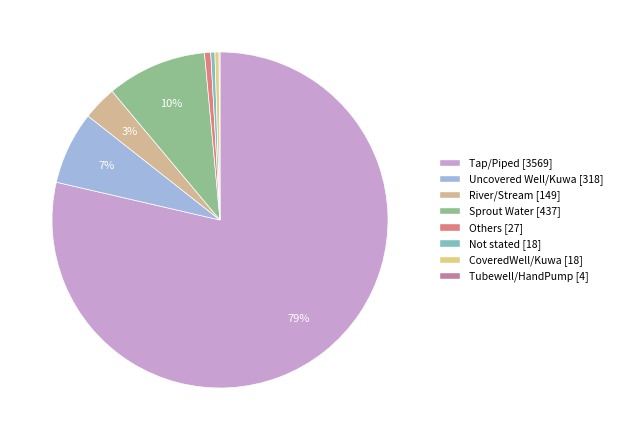

Is it true that Tap/Piped is 79% of the pie?

True